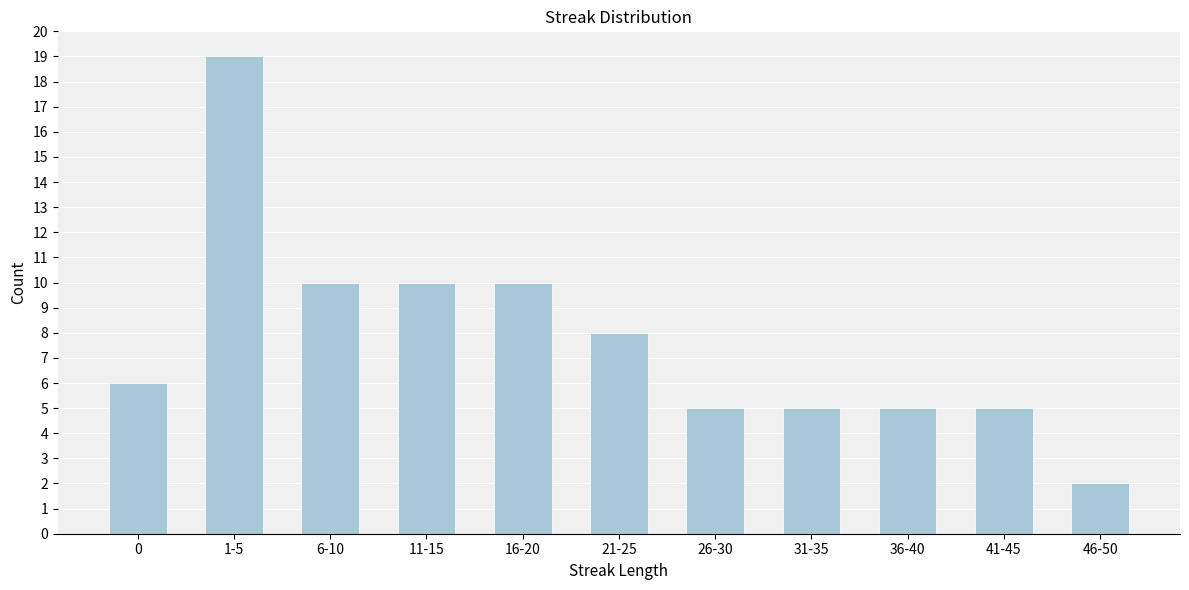

Reading right to left, extract all data points from this chart.

2	5	5	5	5	8	10	10	10	19	6